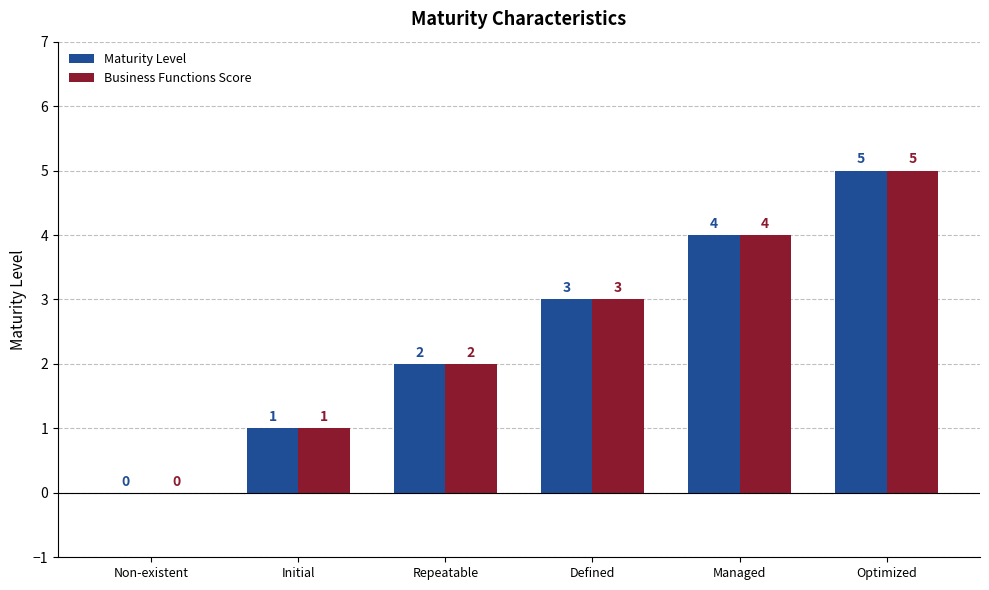

What is the greatest value displayed?

5